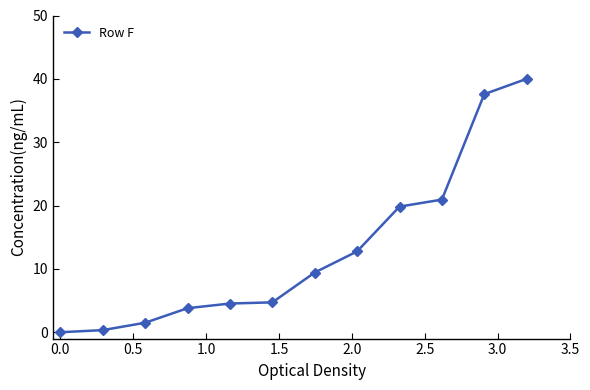

What is the value of the 3rd point from the left?

1.5